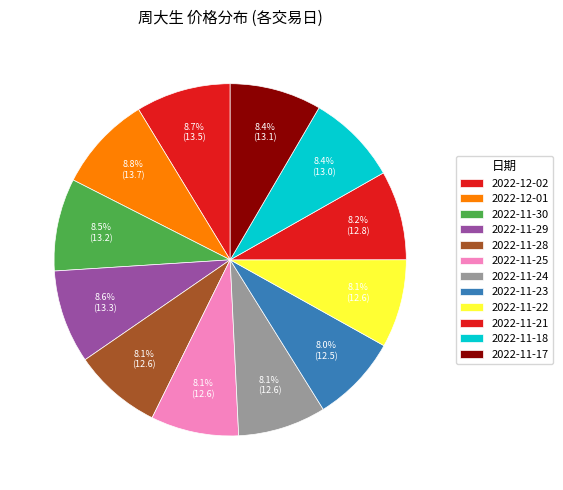

How much of the chart is everything except 2022-11-17?

91.6%